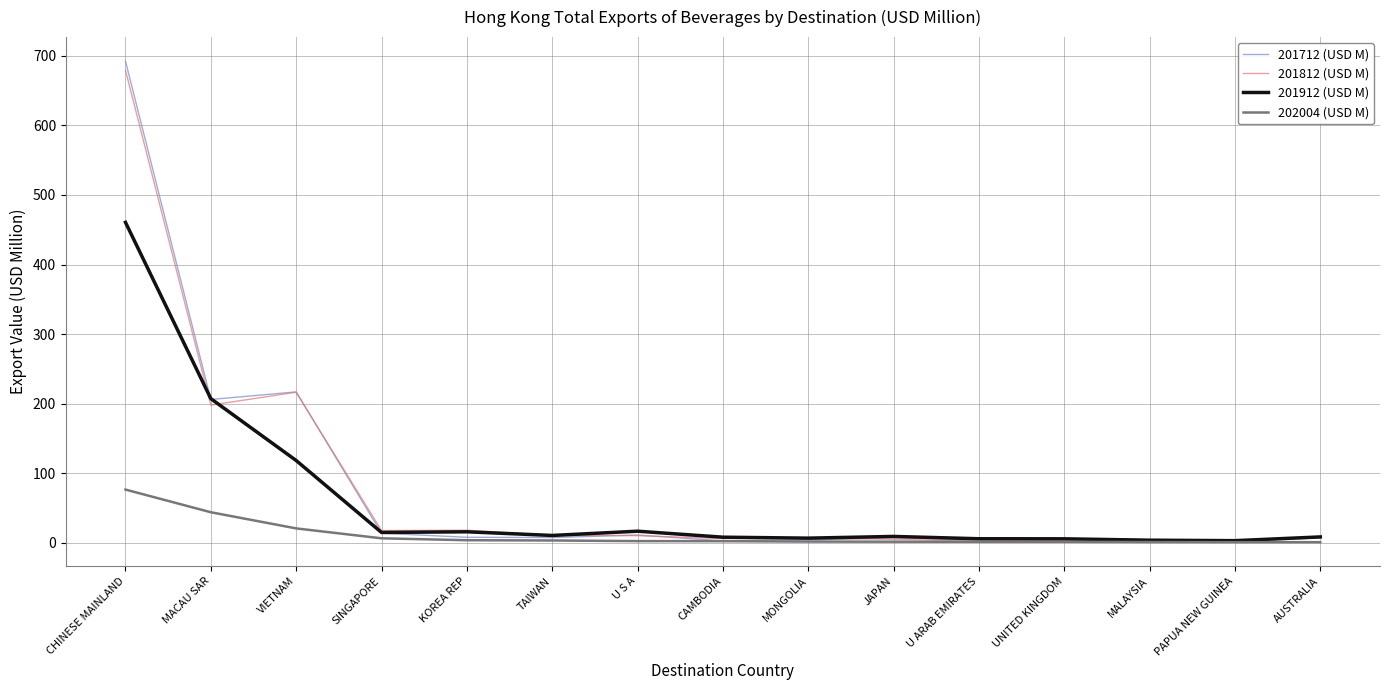

Which series has the largest range (max minus min)?

201712 (USD M)